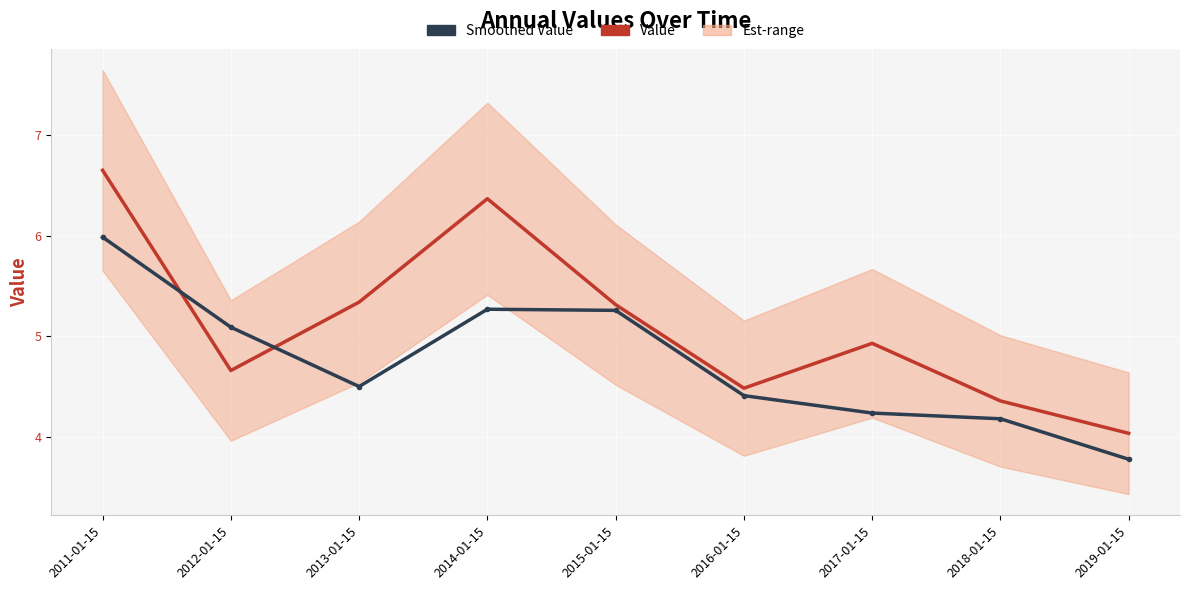

What is the label of the 7th point from the right?

2013-01-15